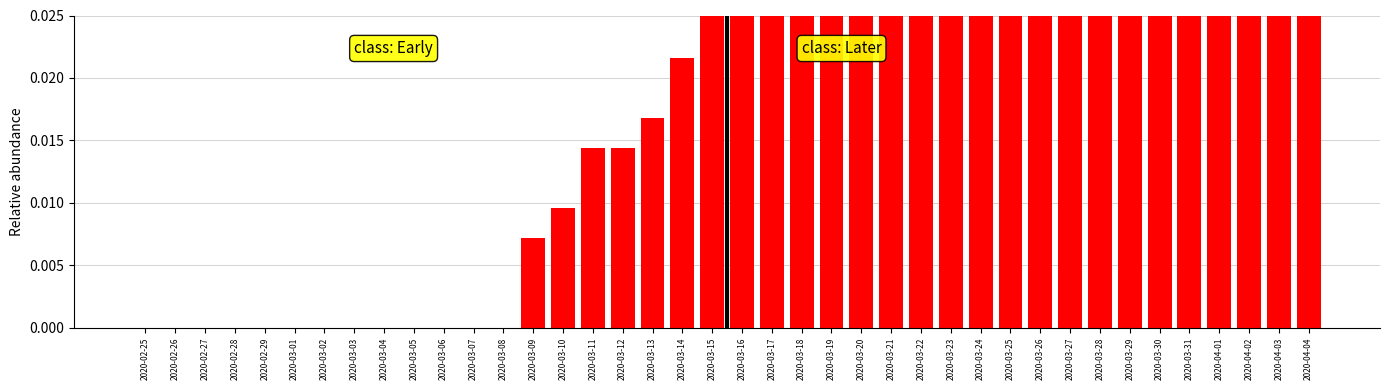

Between 2020-03-05 and 2020-03-19, which is larger?

2020-03-19